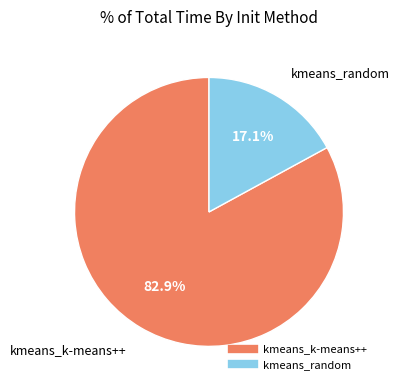

Combined, what portion of the pie is kmeans_k-means++ and kmeans_random?

100.0%